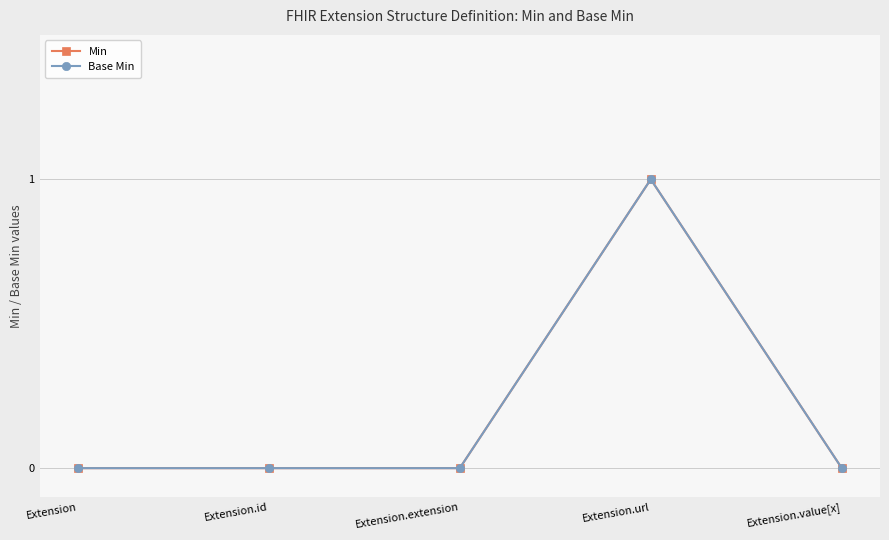

Does the chart have visible grid lines?

Yes